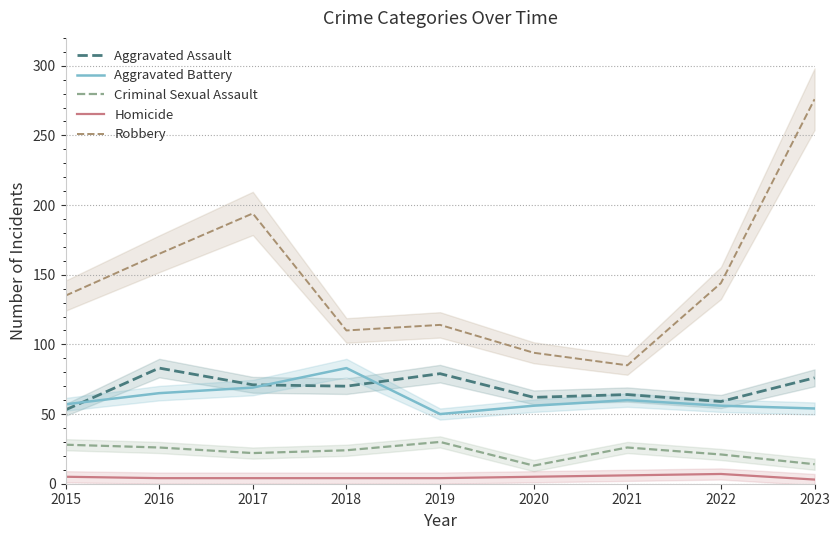

At which category is the sum across all series the highest?

2023